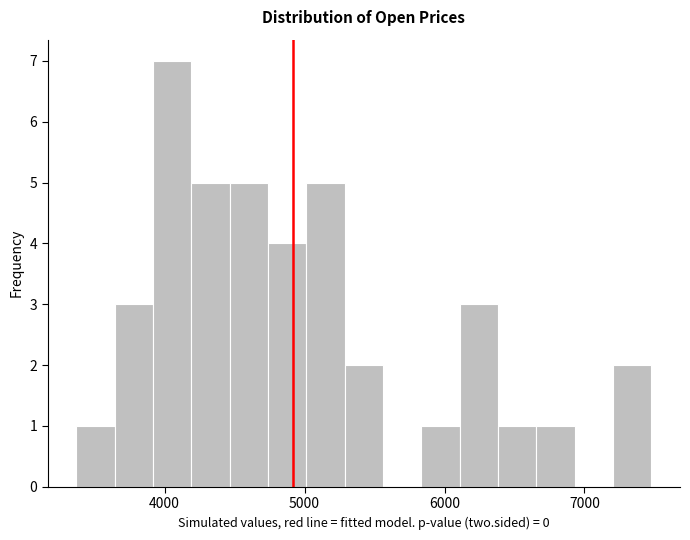

Read against the x-axis, roughly where is the centre of the tallest bar?

4100